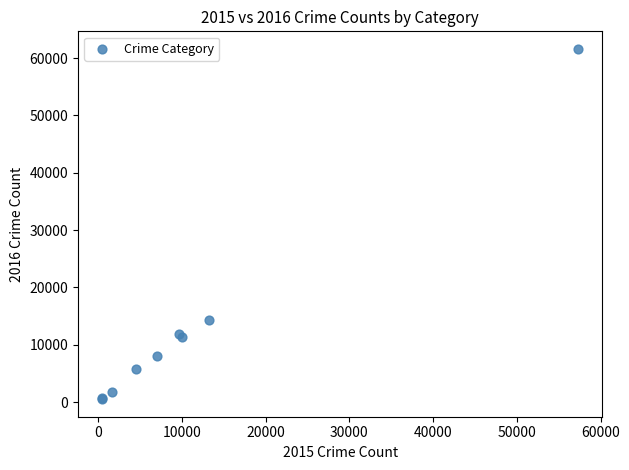

What Y value in the scatter plot is closest to 31066?

14289